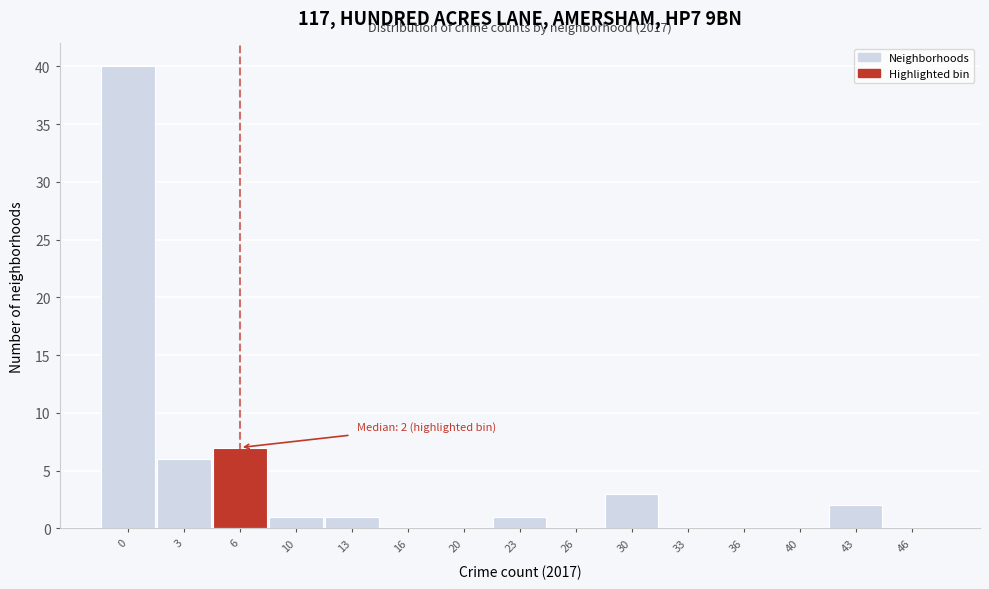

Reading right to left, extract all data points from this chart.

46=0	43=2	40=0	36=0	33=0	30=3	26=0	23=1	20=0	16=0	13=1	10=1	6=7	3=6	0=40